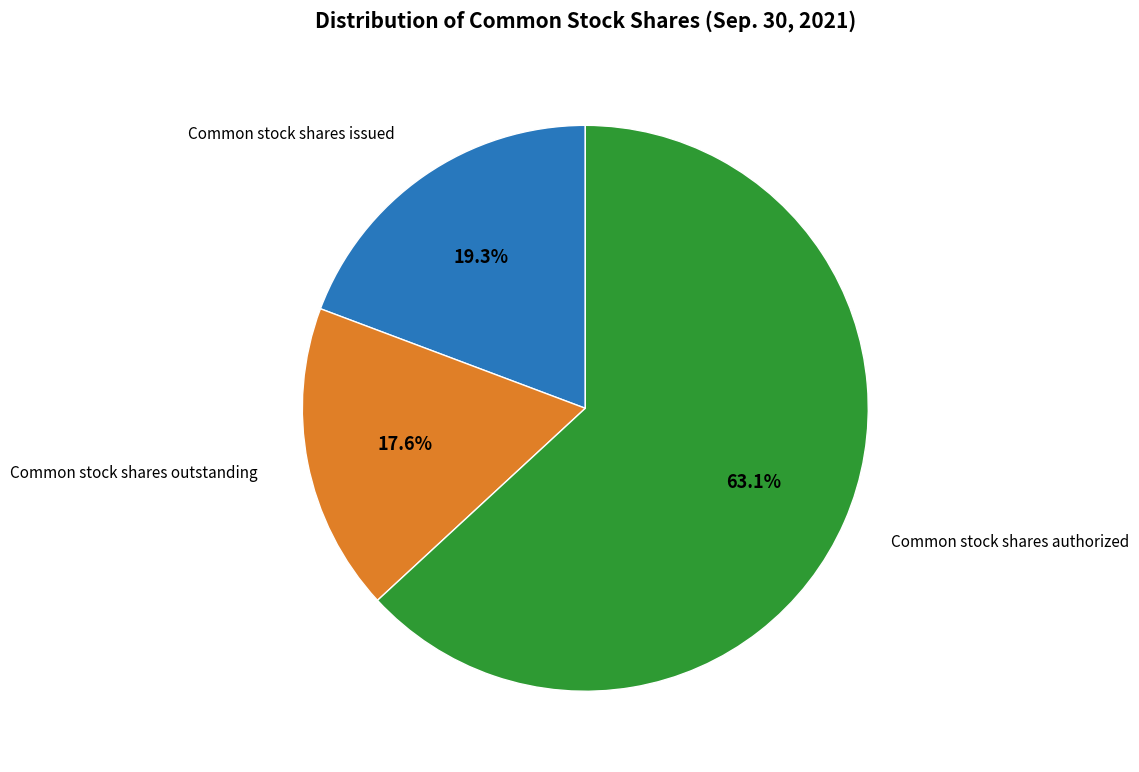

Is there any slice that represents more than half of the pie?

Yes